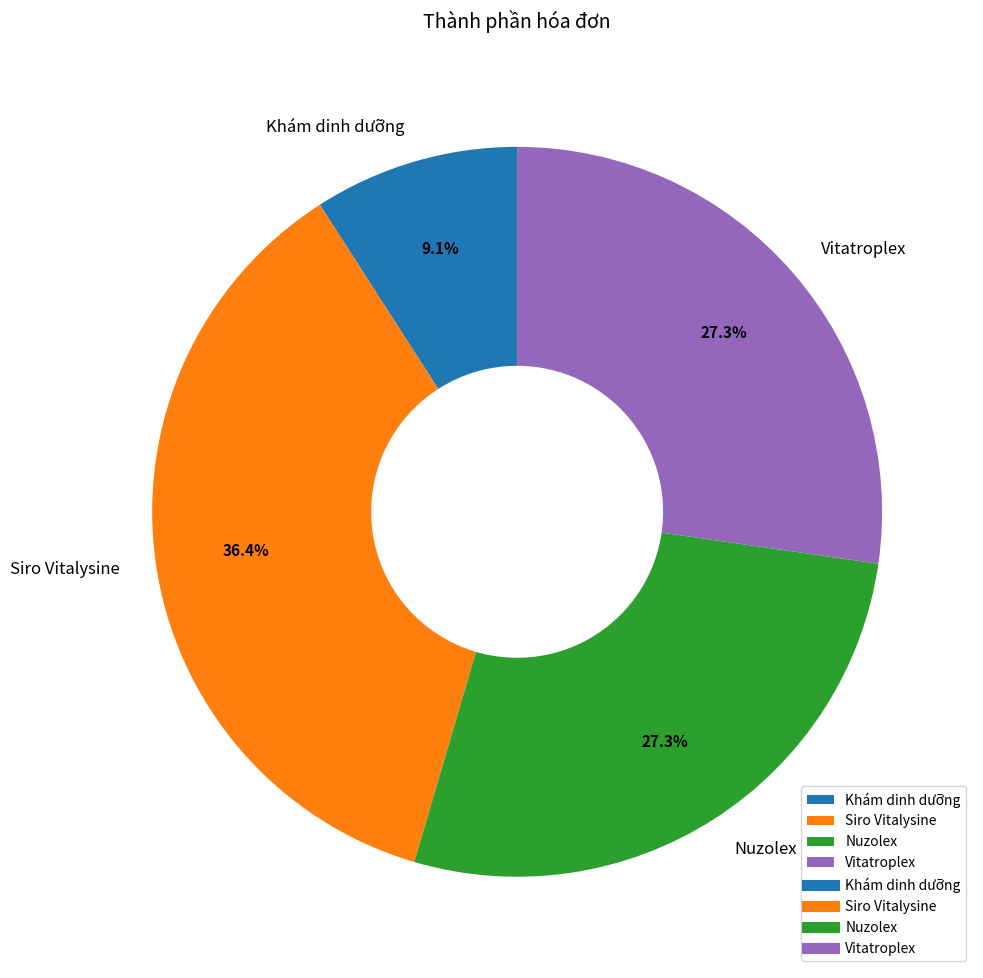

What percentage is the Nuzolex slice, to the nearest percent?

27%